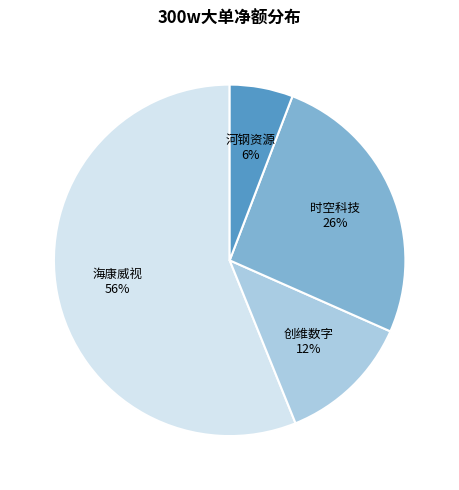

What percentage is the 时空科技 slice, to the nearest percent?

26%